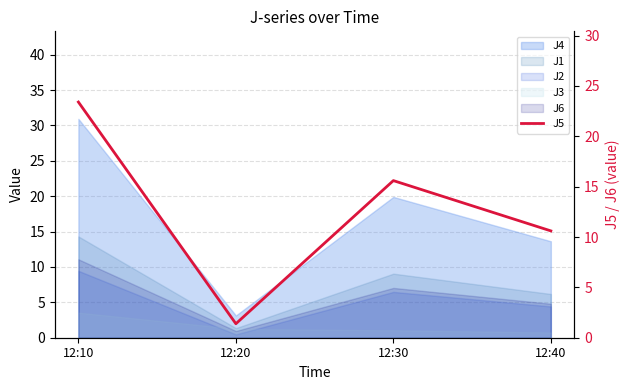

Which category has the highest value across all series?

12:10